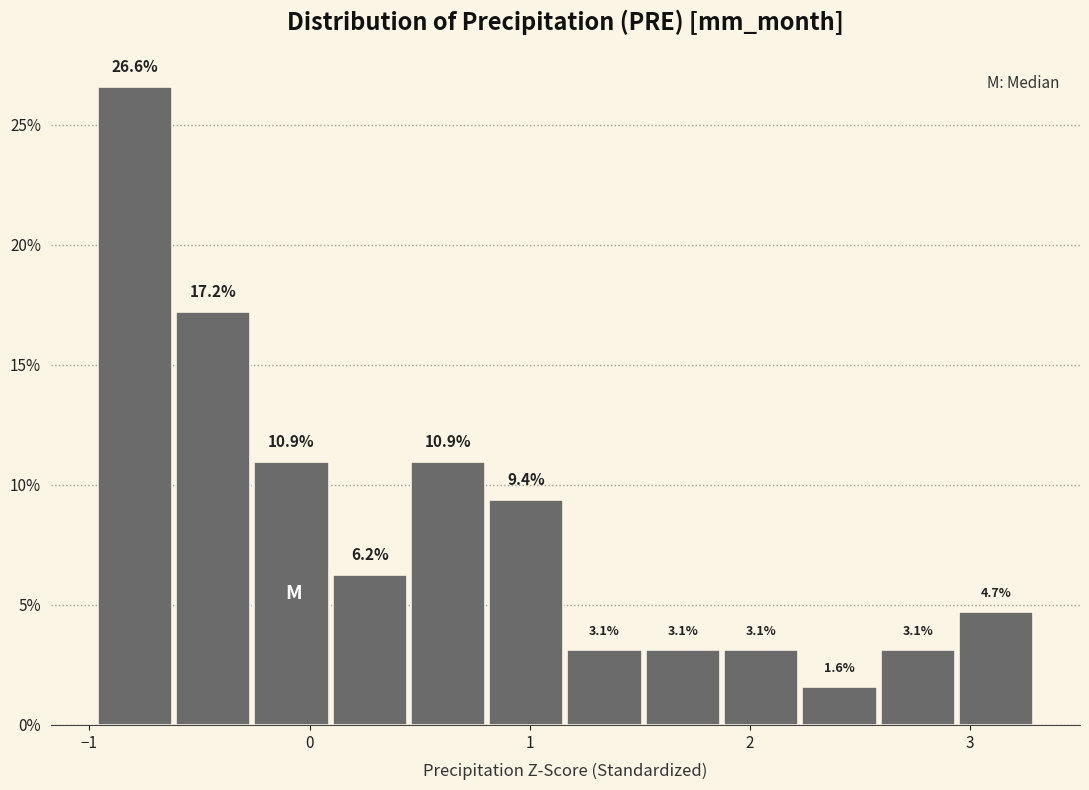

Read against the x-axis, roughly where is the centre of the tallest bar?

-0.8